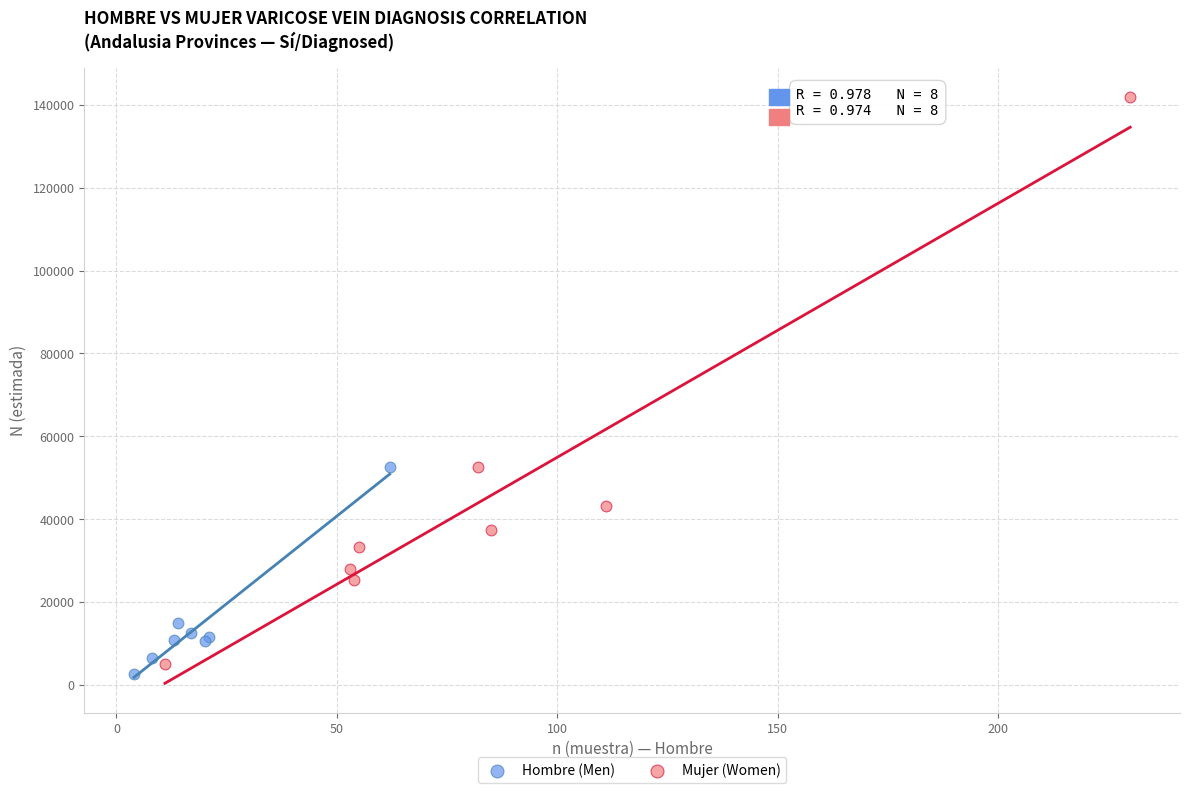

Which series has the widest spread of Y values?

Mujer (Women)